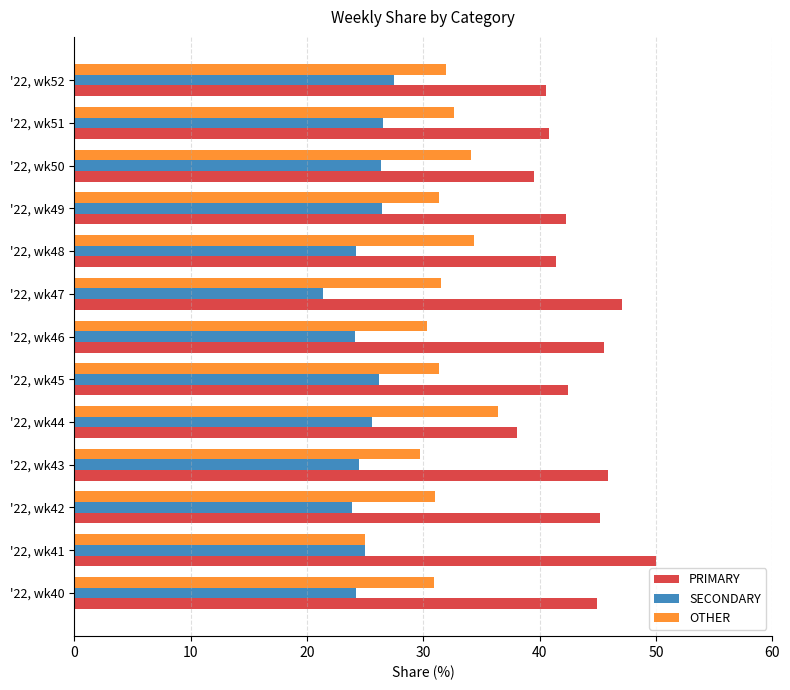

How many data points does each series have?

13